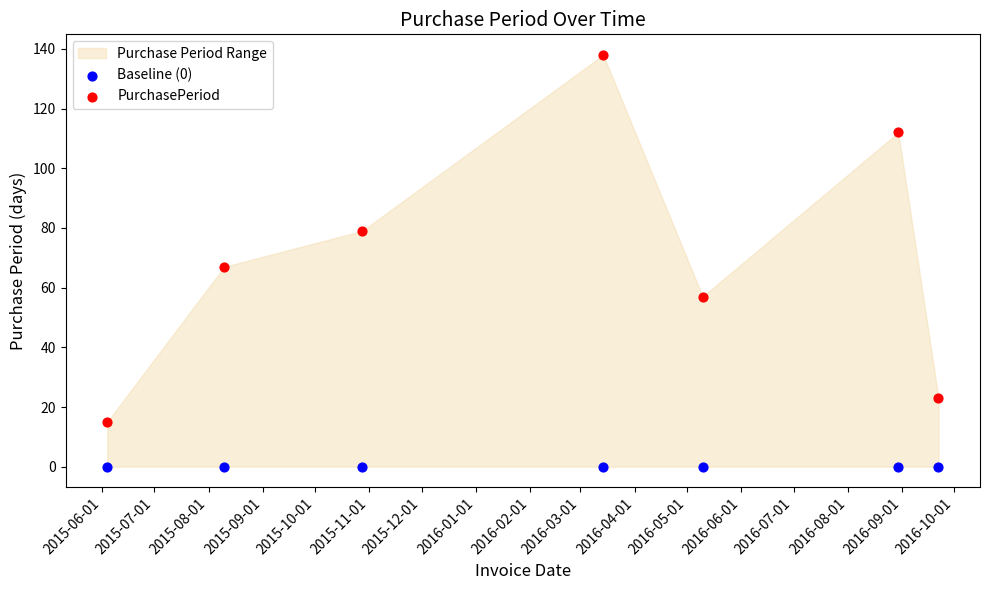

Which series reaches the maximum Y coordinate?

PurchasePeriod